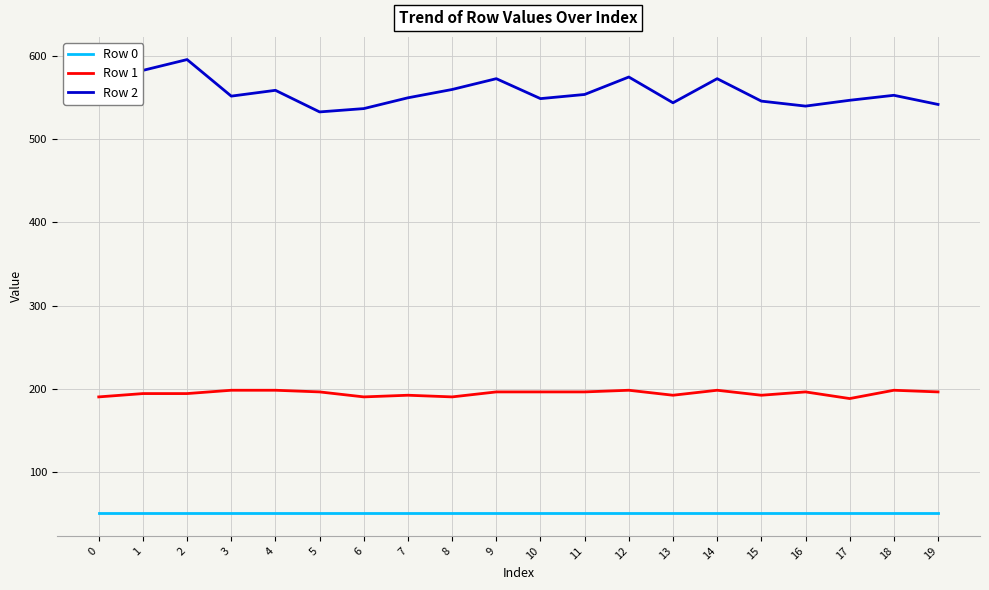

List the series in order of their peak value, lowest first.

Row 0, Row 1, Row 2